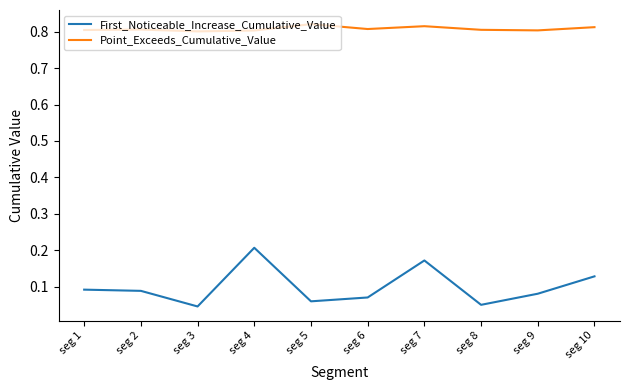

Which series has the largest range (max minus min)?

First_Noticeable_Increase_Cumulative_Value